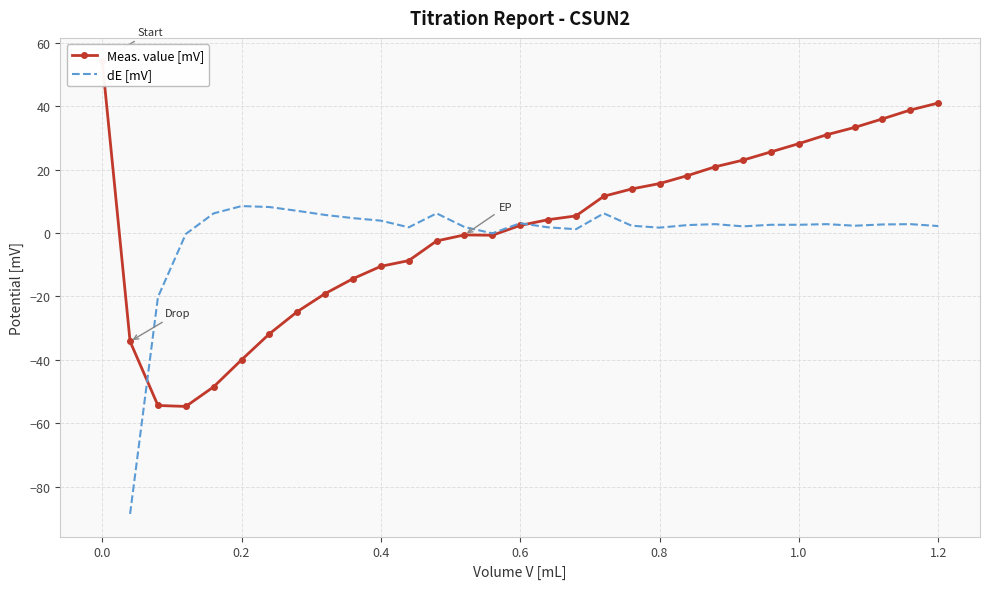

What is the smallest value displayed?

-88.6